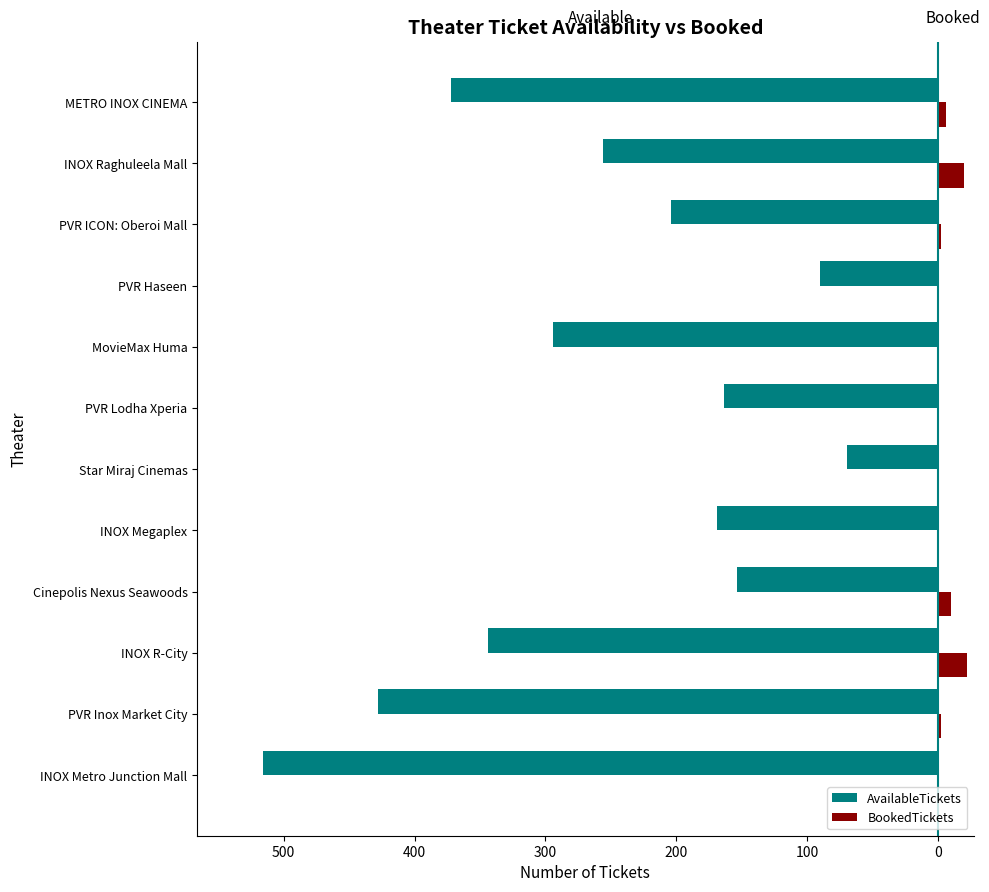

What is the difference between the maximum and minimum values in the BookedTickets series?

22